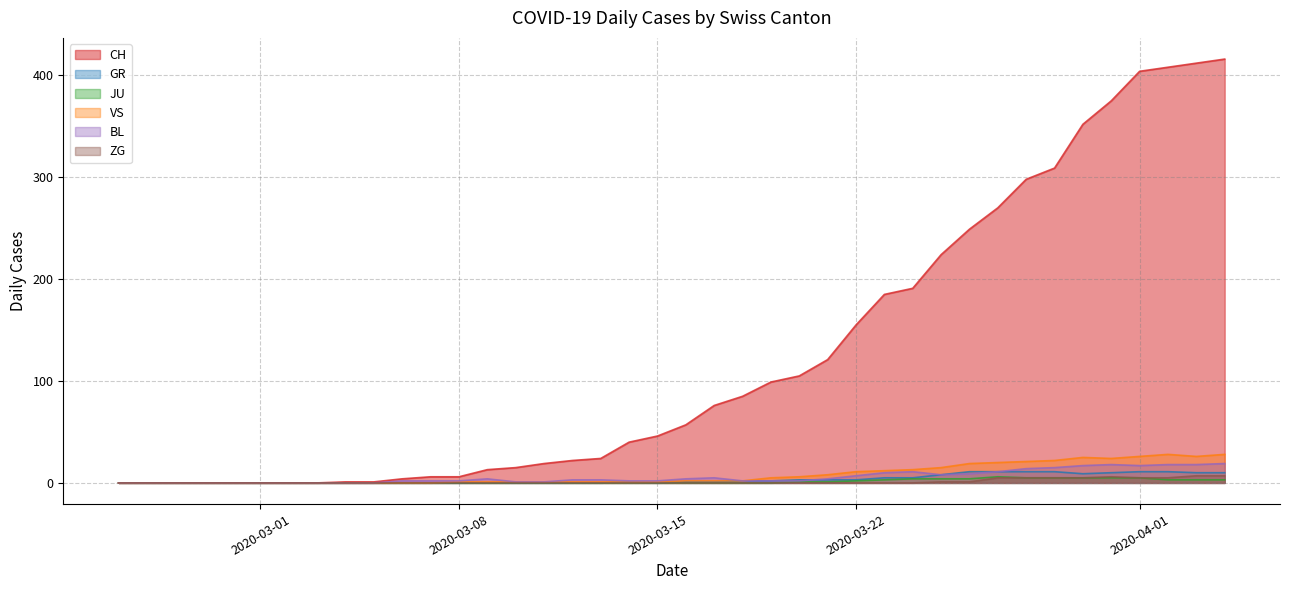

Between 2020-03-01 and 2020-03-22, which series saw the biggest shift?

CH